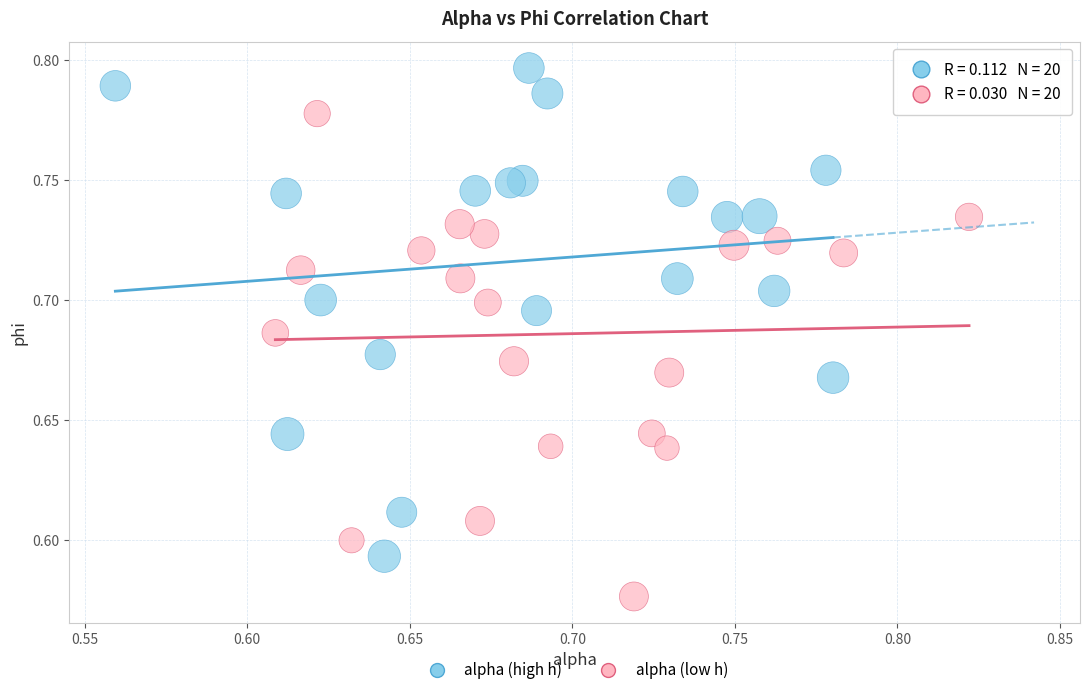

Which series contains the lowest Y value?

alpha (low h)